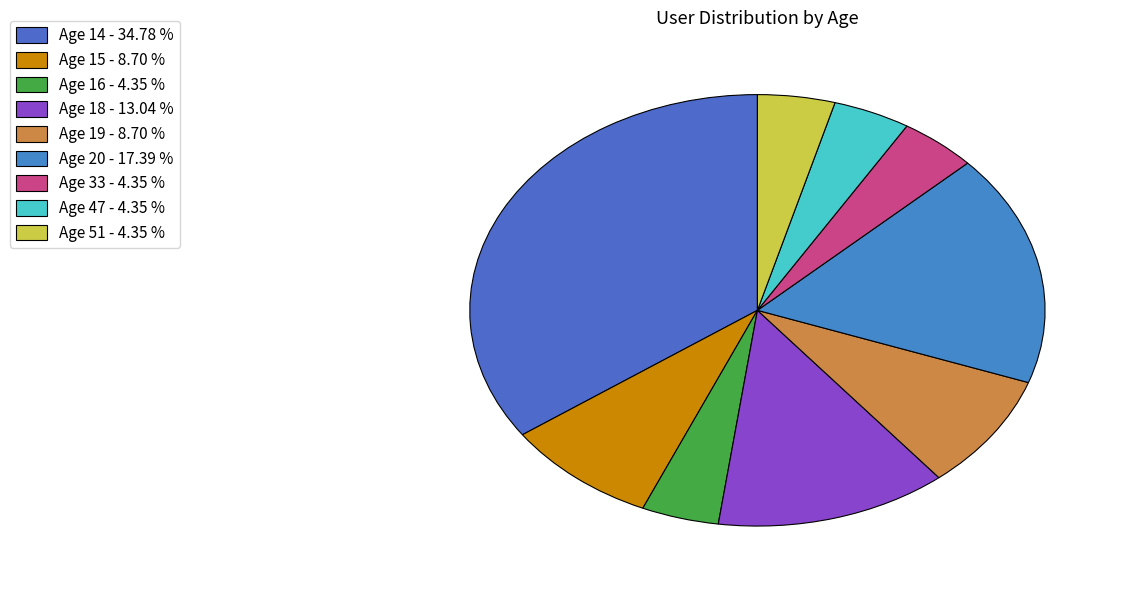

How many slices are in this pie chart?

9